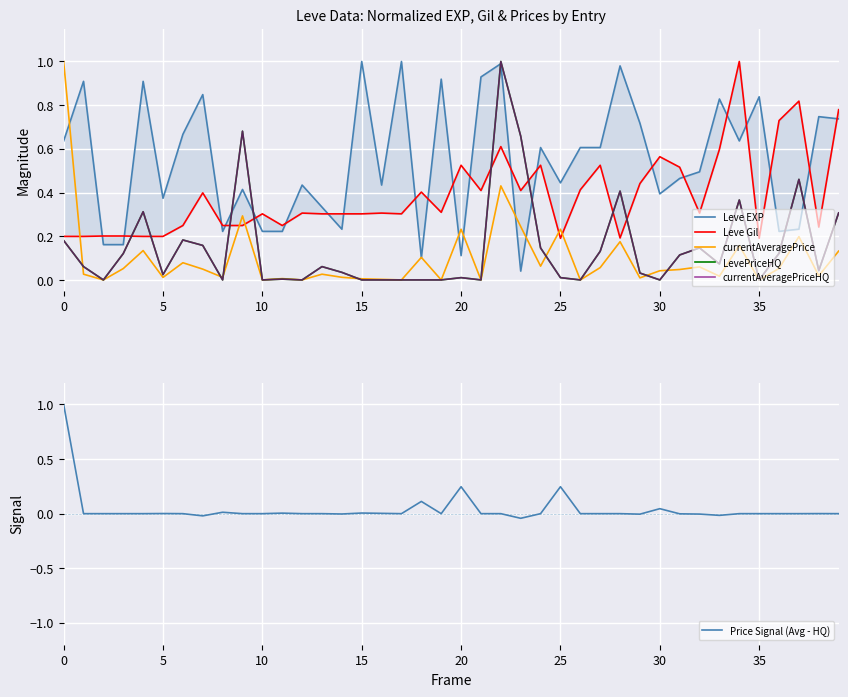

Count the number of categories in the chart.

40